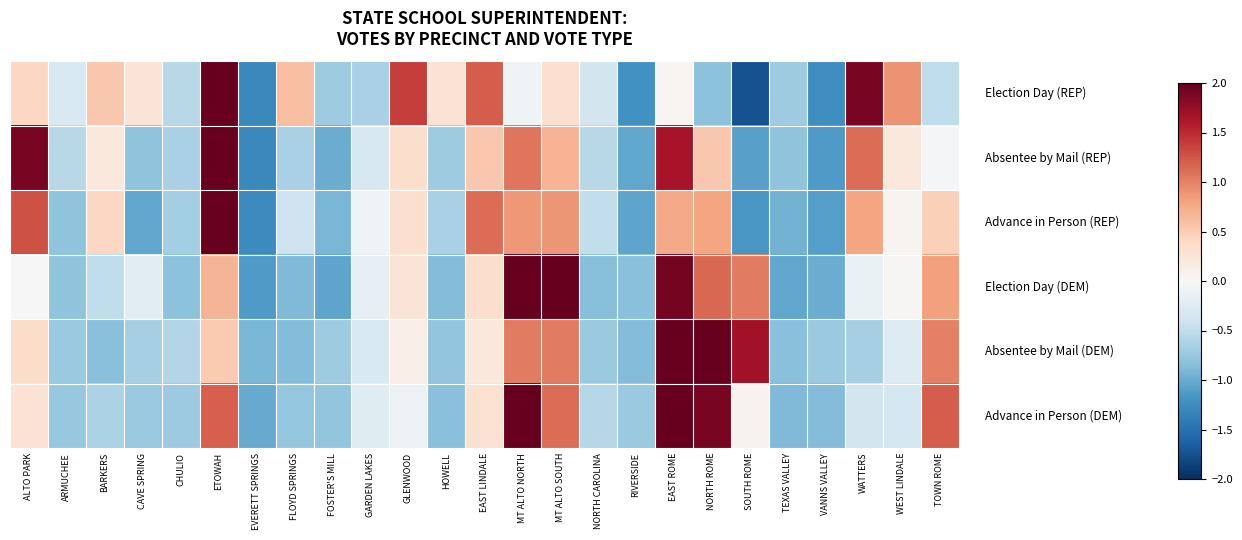

Count the number of data series in this chart.

6